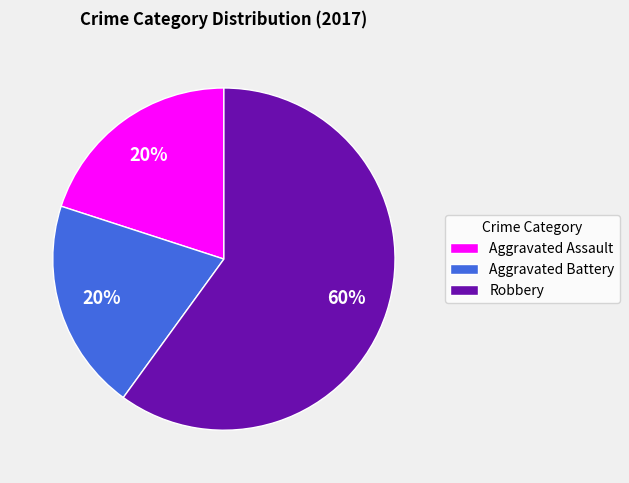

True or false: Robbery accounts for 60% of the total.

True